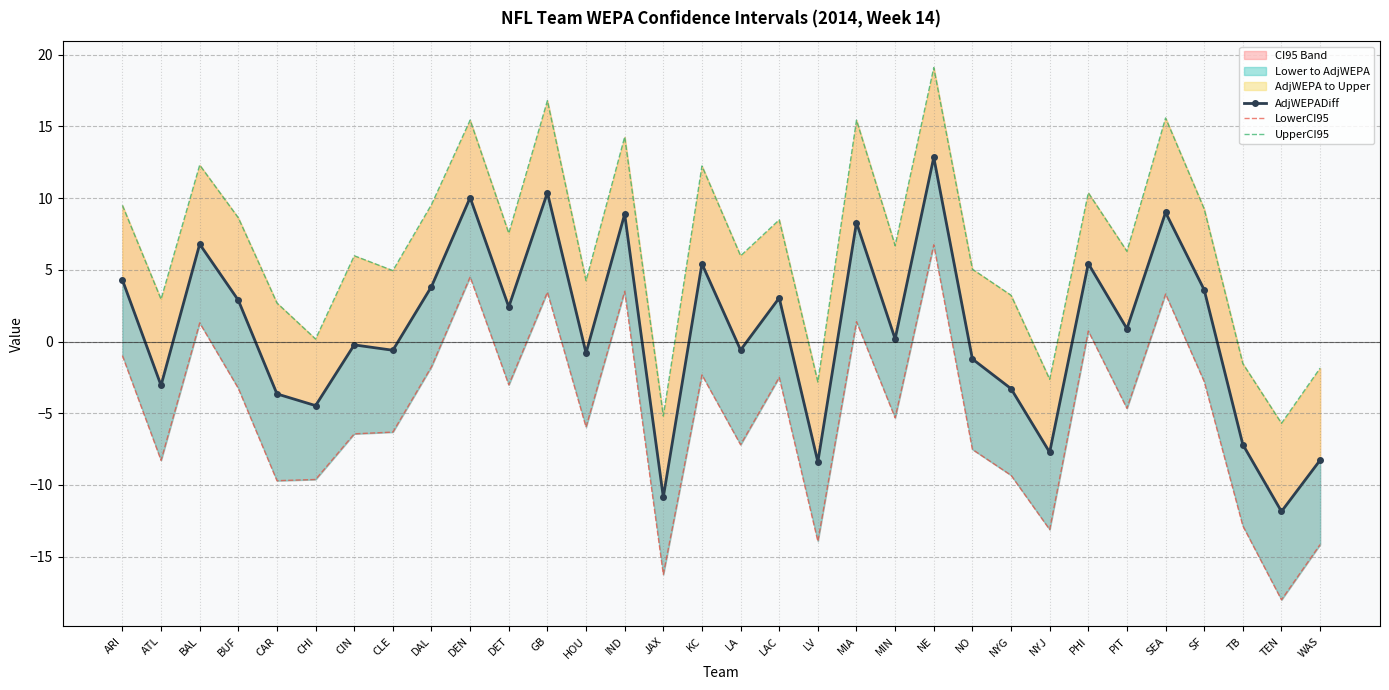

What is the value of the UpperCI95 point at the 2nd from the left?

2.9